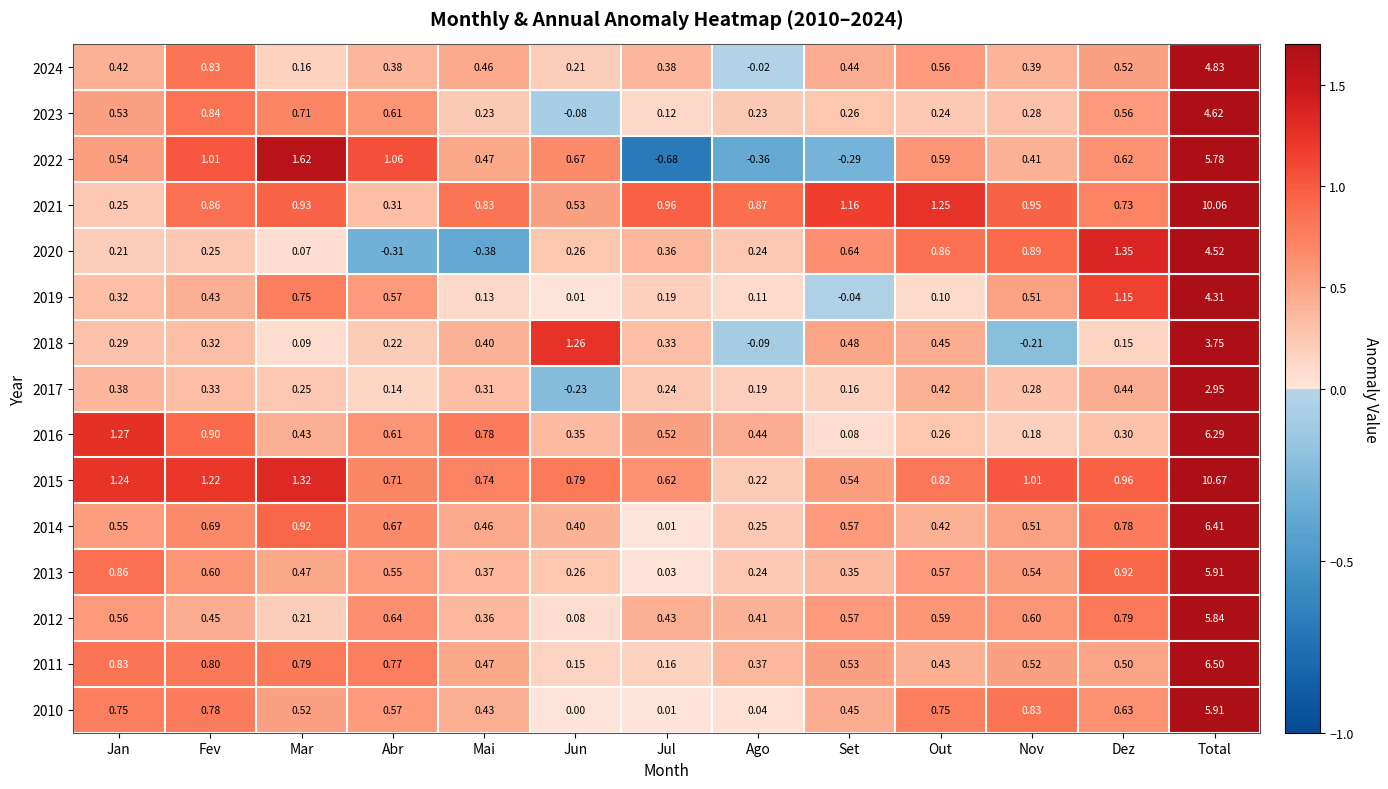

Where is 2021 nearest to the value 5?

Out